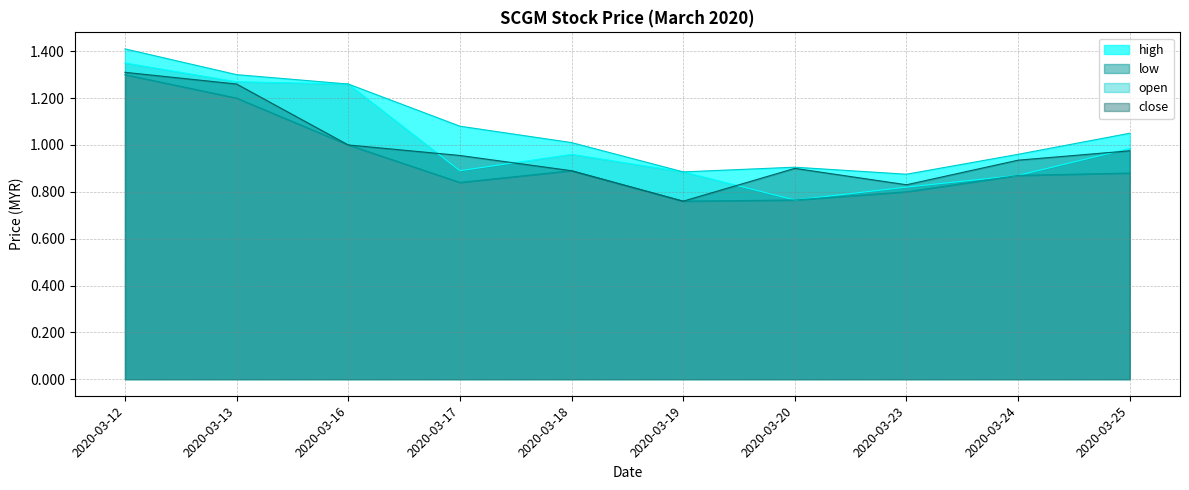

At which category does low reach its first local valley?

2020-03-17